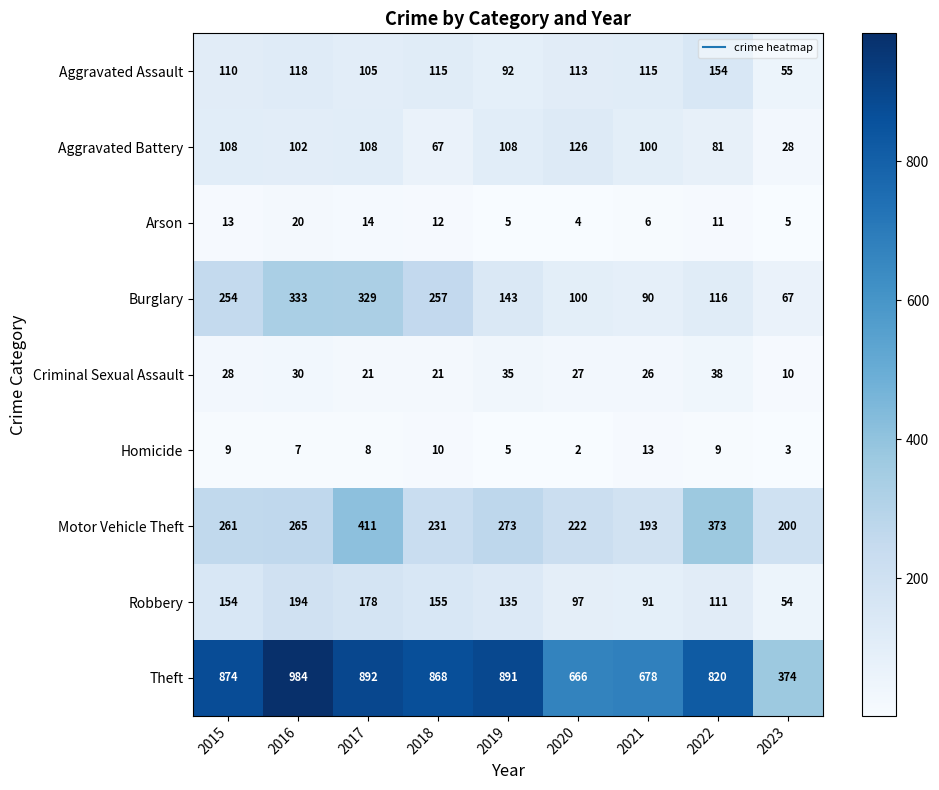

What is the average value of the Criminal Sexual Assault series?

26